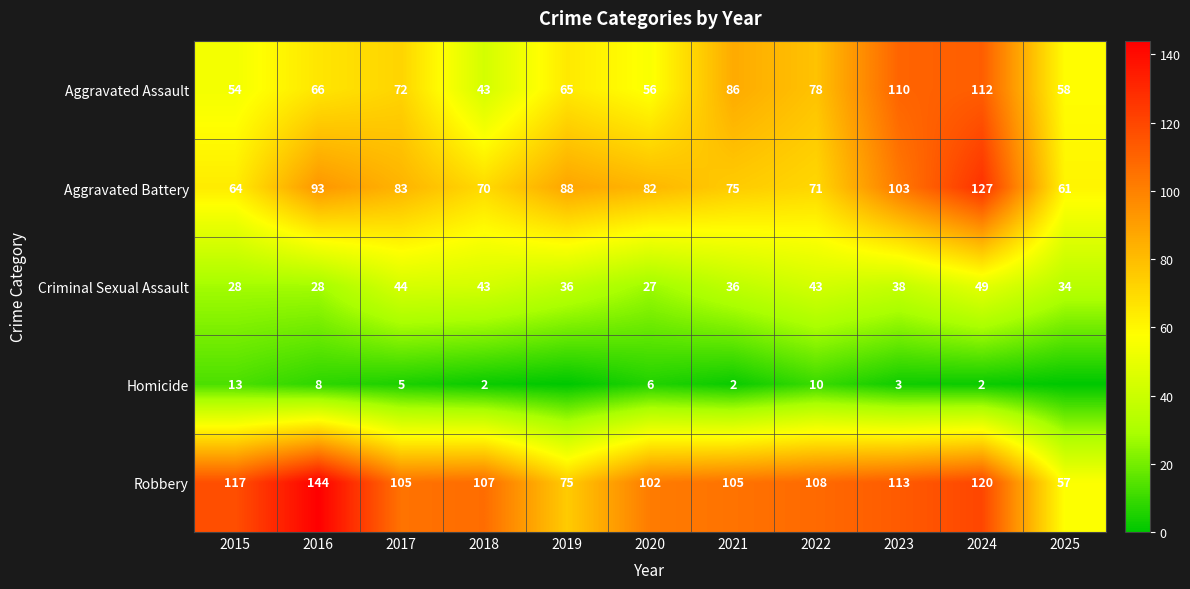

Count the number of categories in the chart.

11